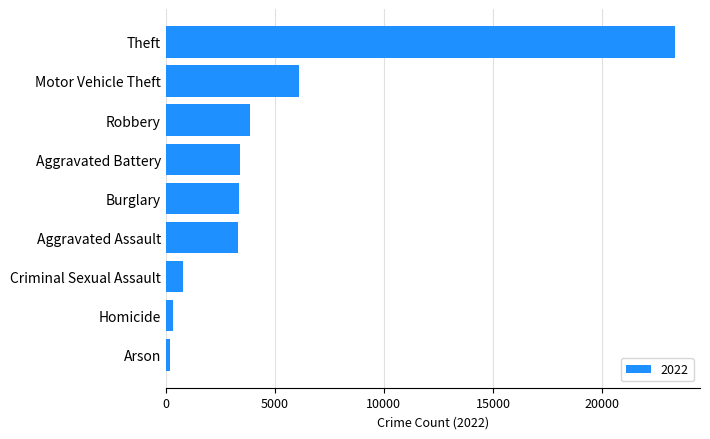

What is the change in value from Burglary to Theft?

+19952